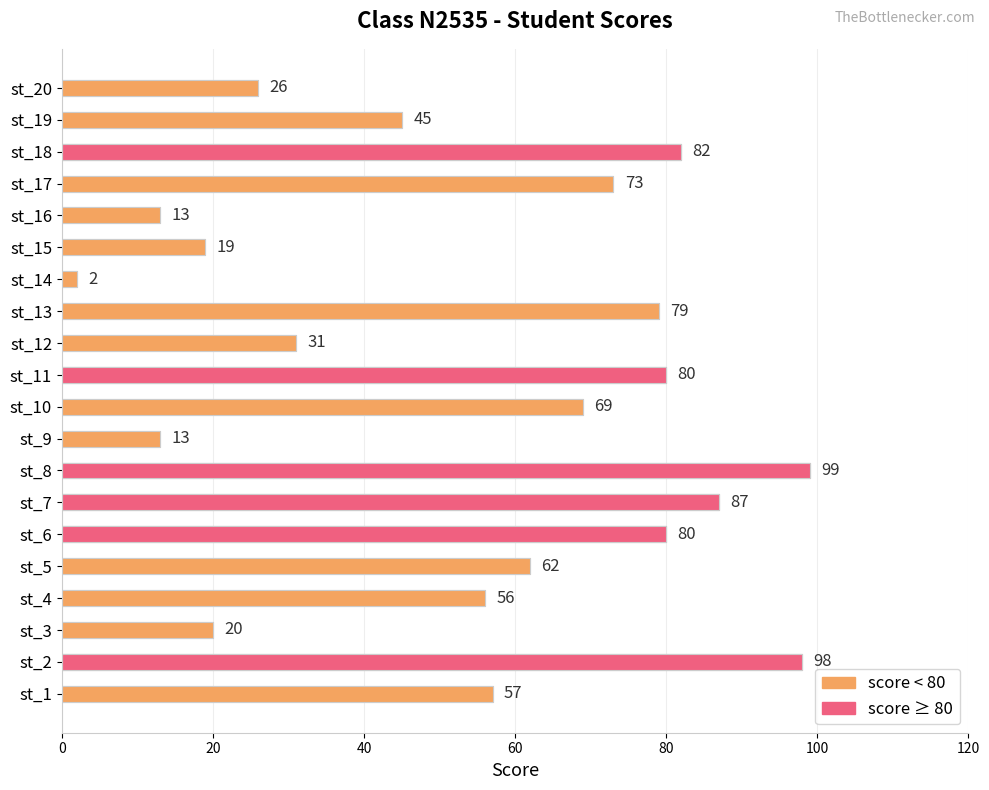

What is the sum of all values?

1091